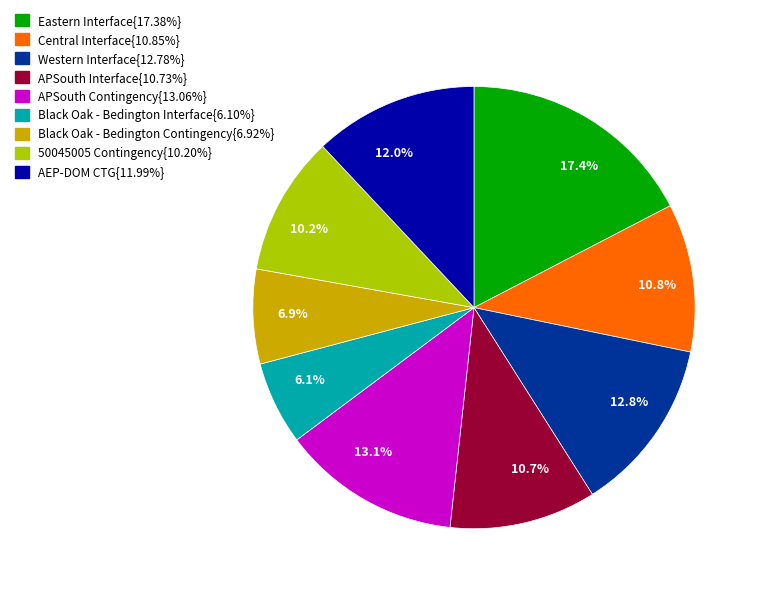

What percentage is NOT represented by 6.1%?

93.9%